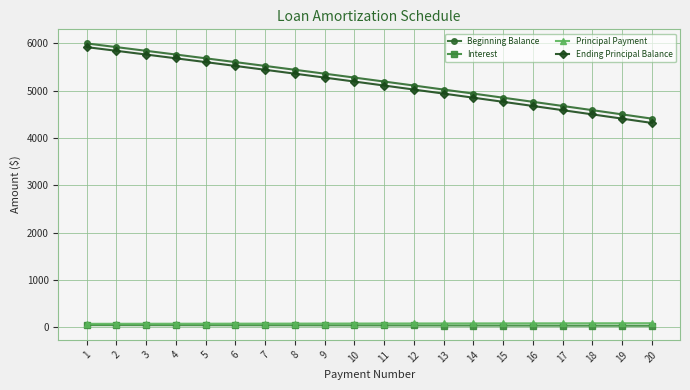

What is the sum of the Principal Payment values at 11 and 14?

170.5